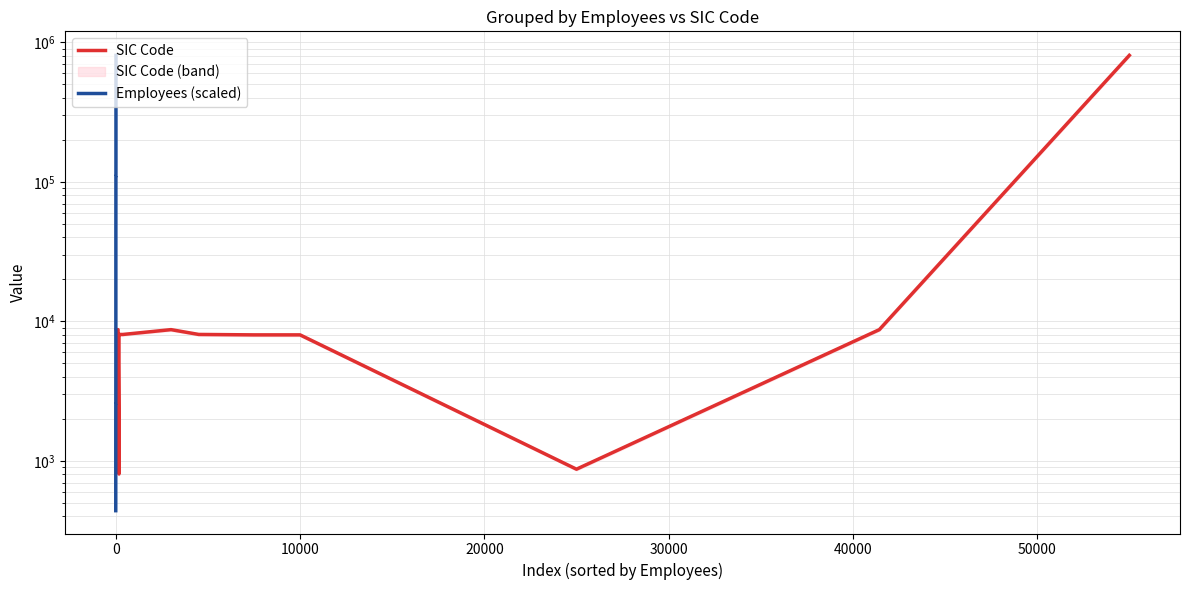

What is the difference between the second highest and minimum values in the SIC Code series?

7927.0